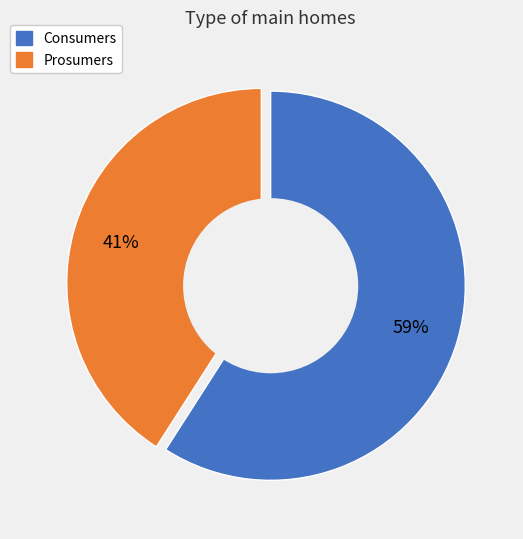

Combined, do Consumers and Prosumers account for over 50%?

Yes